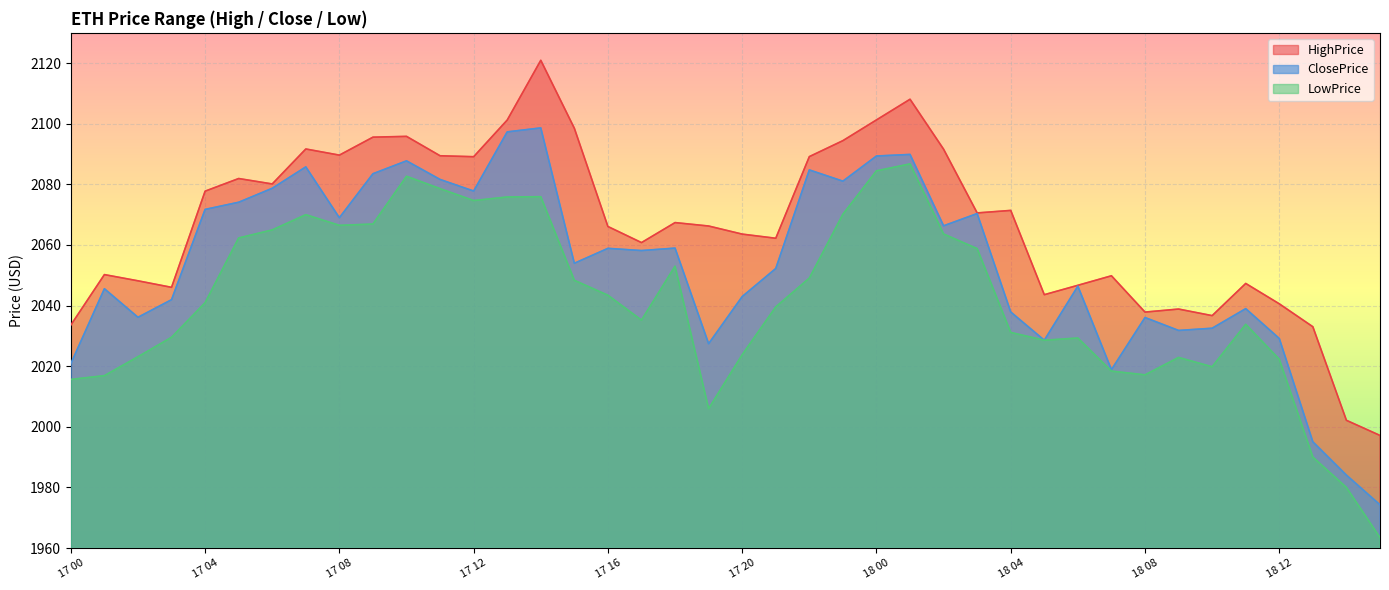

How many lines are shown in the chart?

3